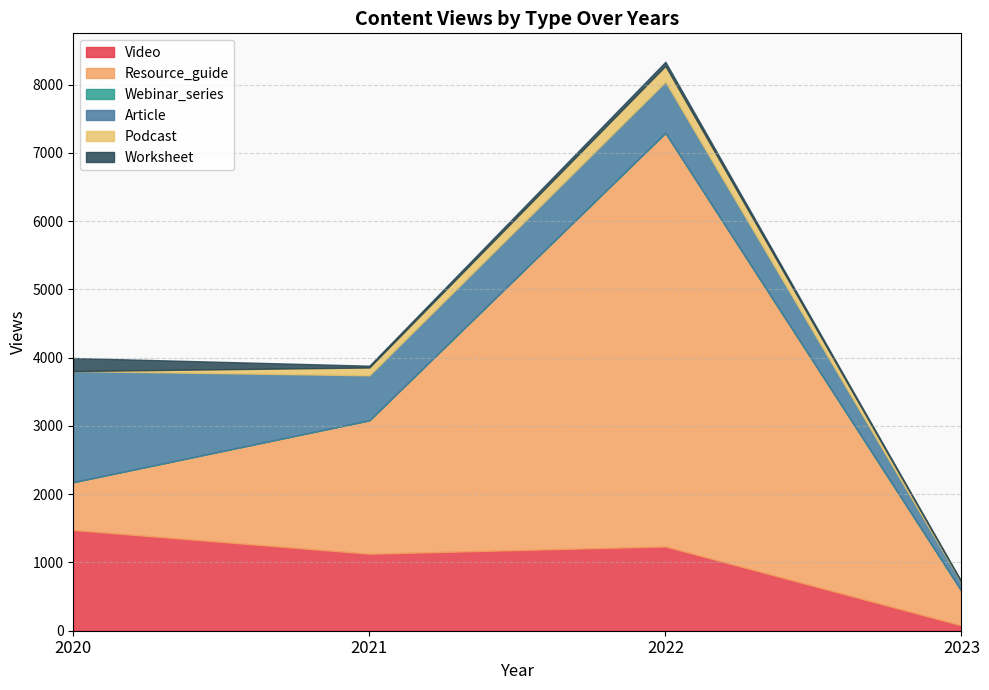

How many data points does each series have?

4